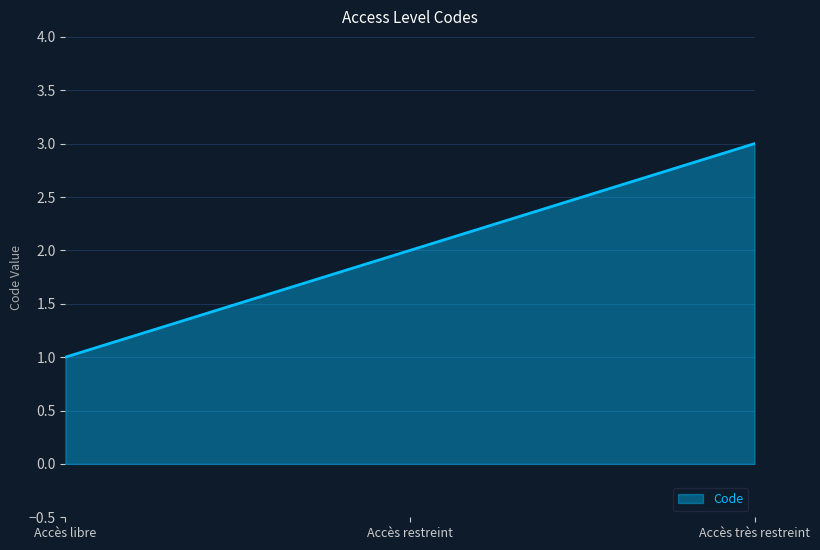

What is the difference between the maximum and minimum values?

2.0